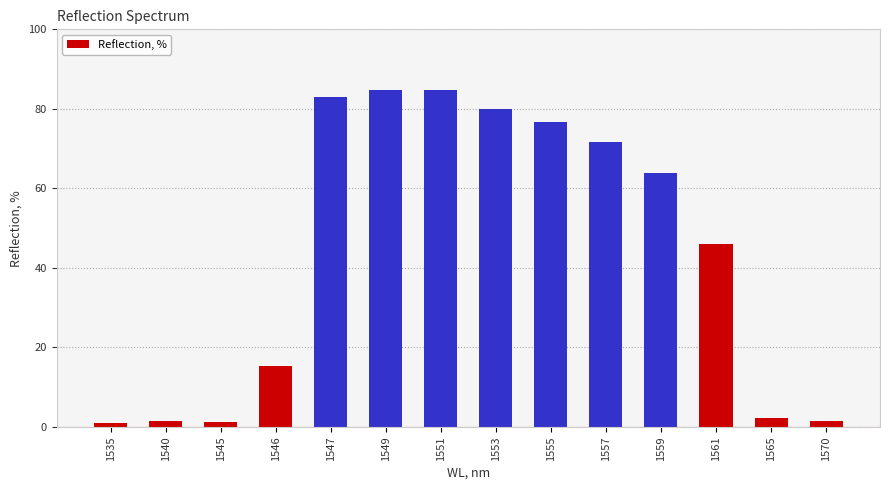

What is the difference between the maximum and minimum values?

83.9